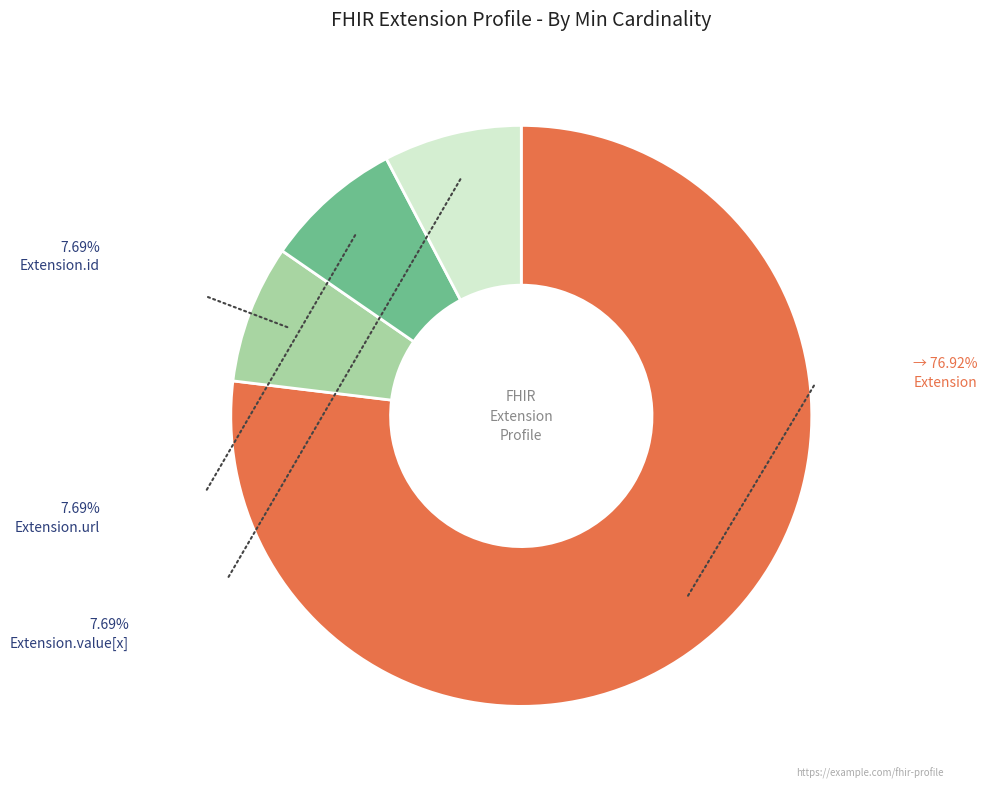

Is there a majority slice in this chart?

Yes